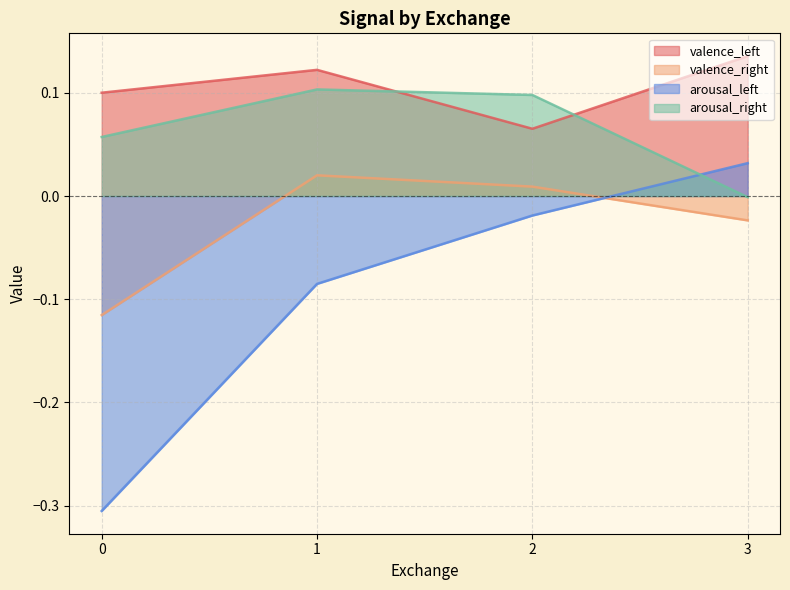

In valence_right, how many points are higher than both neighbors (excluding endpoints)?

1